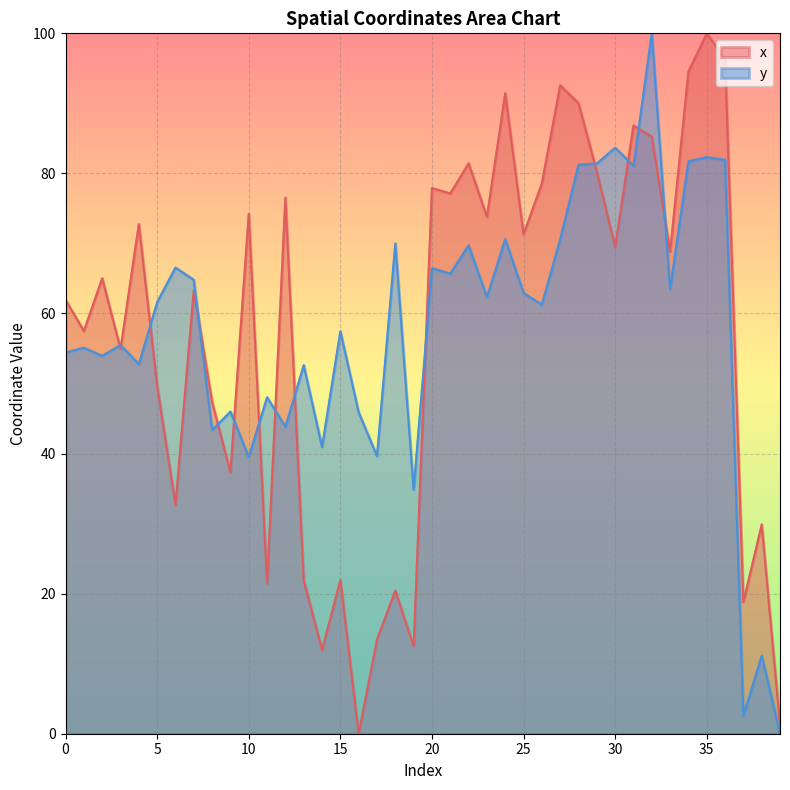

After their last crossing, which series has the higher values: y or x?

x